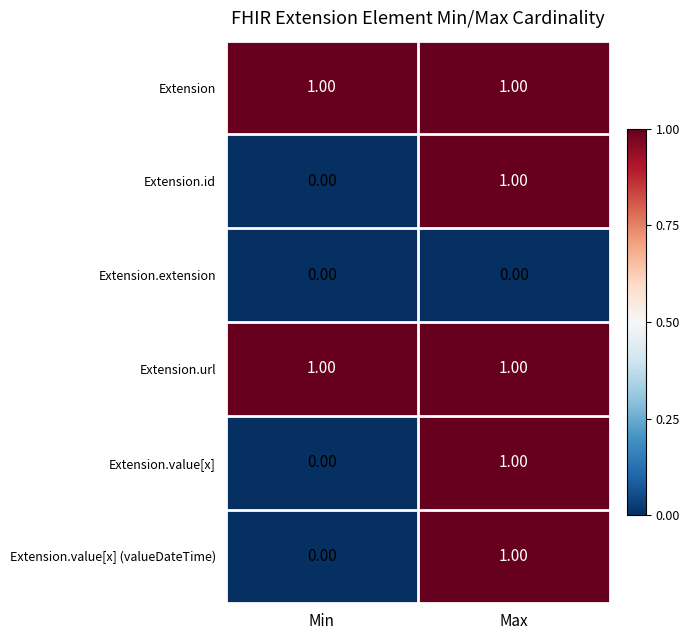

At which label does Extension.value[x] (valueDateTime) reach its minimum?

Min